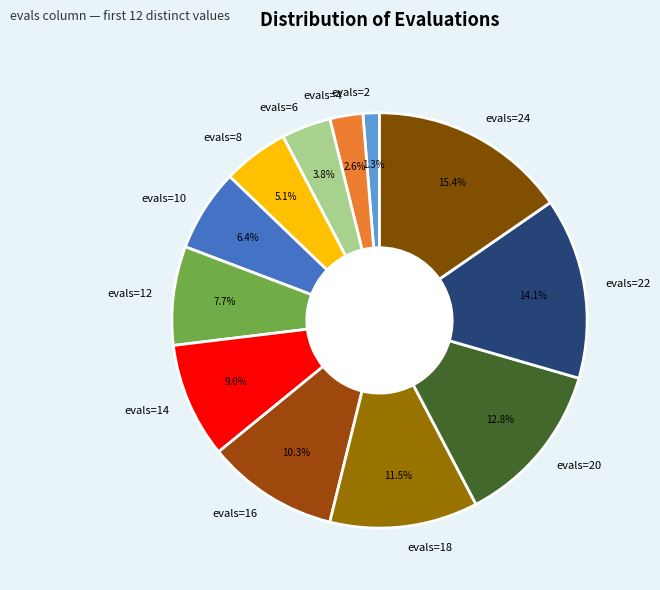

What percentage is the evals=2 slice, to the nearest percent?

1%